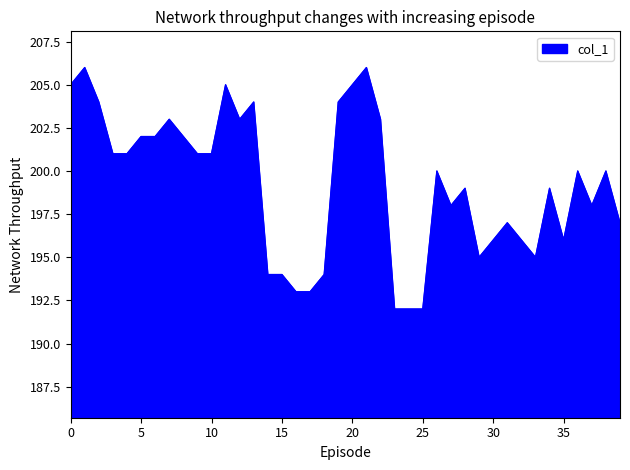

What is the smallest value displayed?

192